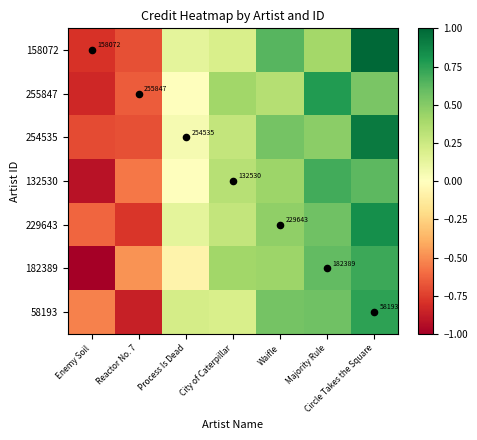

At which label does 254535 reach its peak?

Circle Takes the Square